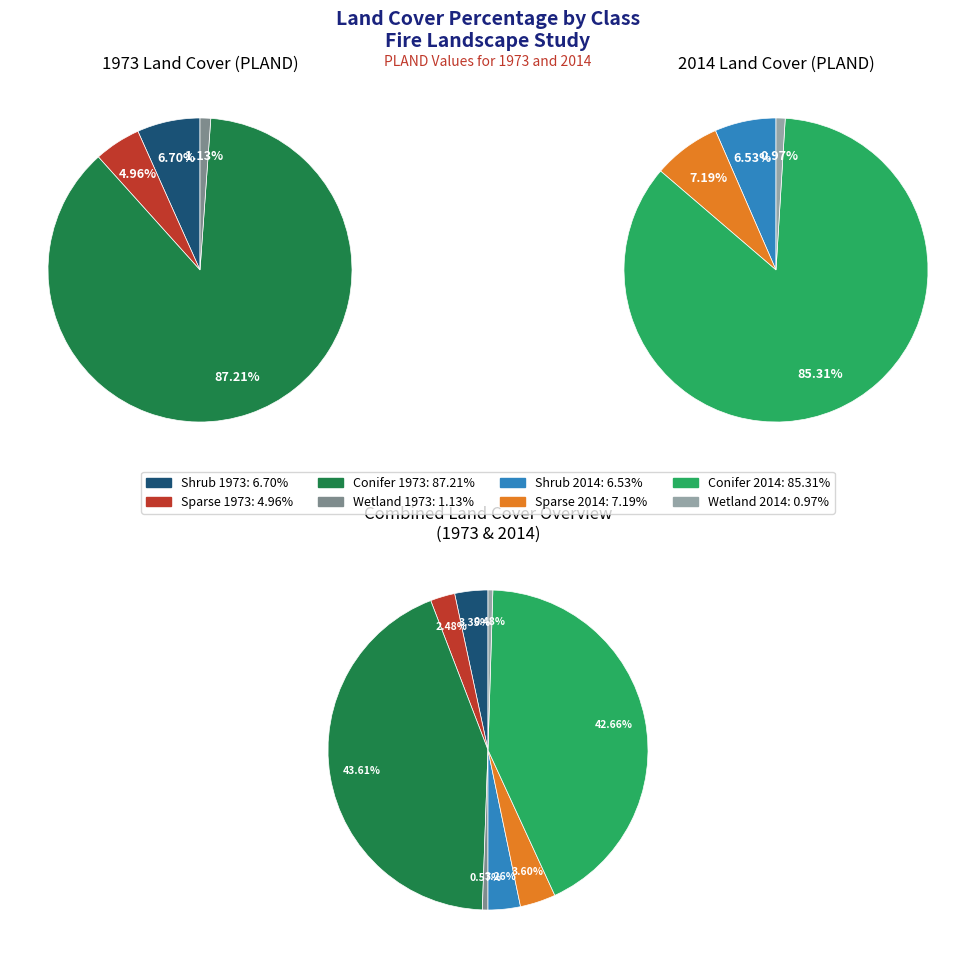

To the nearest percent, what is the difference between the largest and smallest slice percentages?

84%